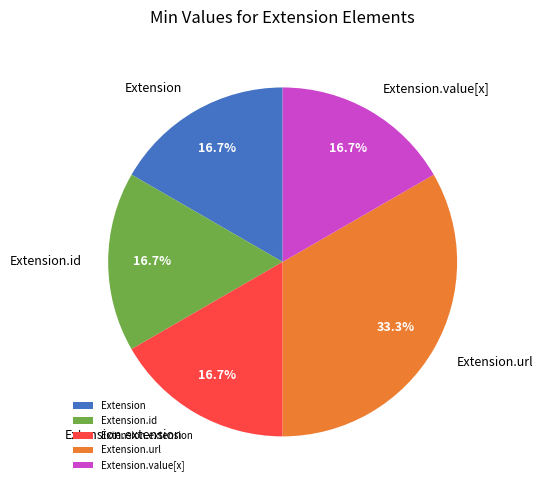

Do Extension.value[x] and Extension.id together represent more than half of the pie?

No